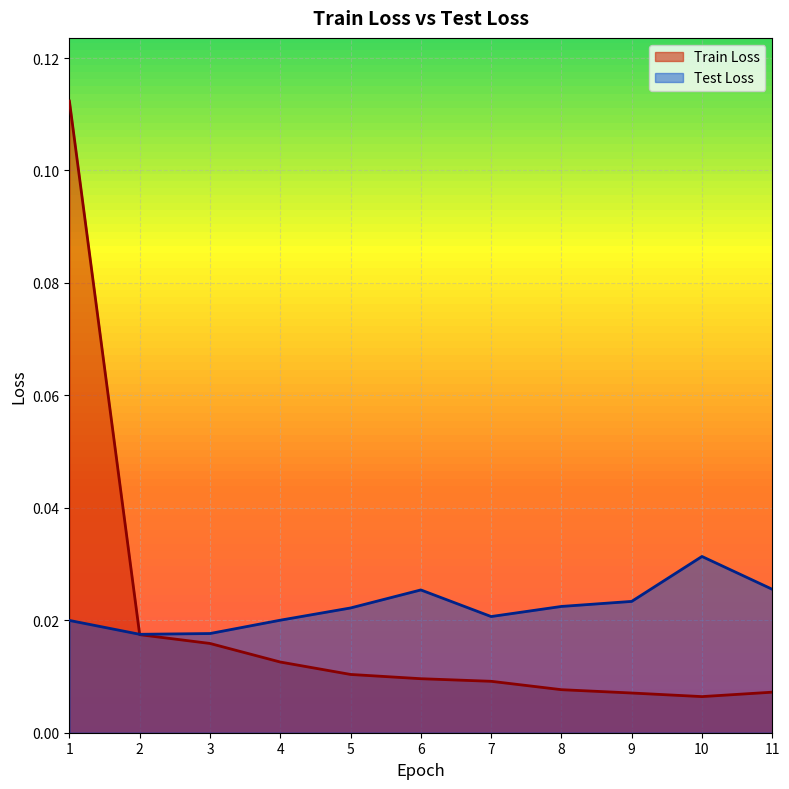

Which series changed the most between 8 and 10?

Test Loss